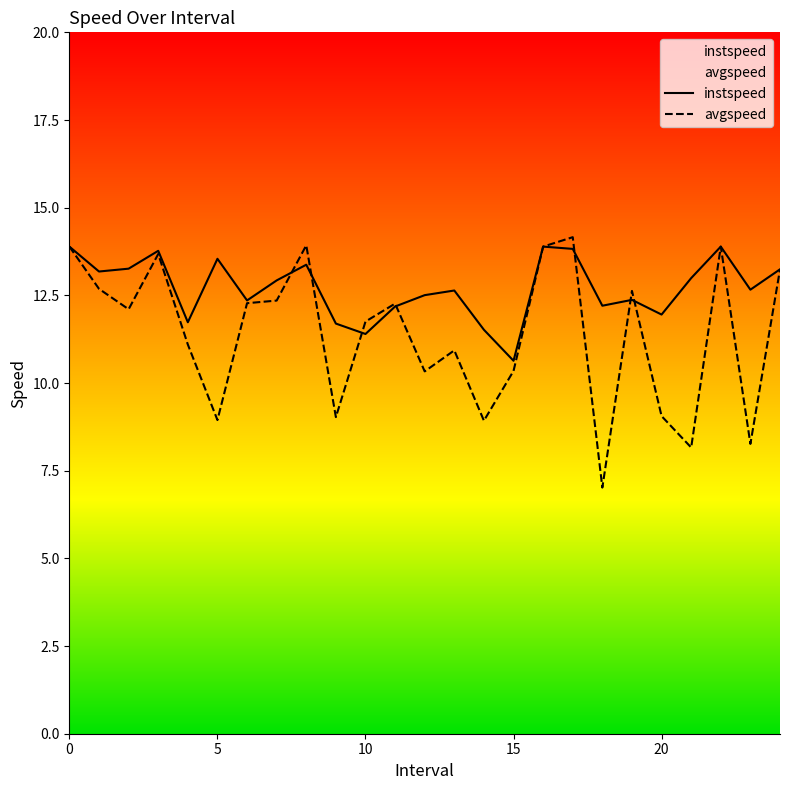

True or false: avgspeed and instspeed intersect in this chart.

True